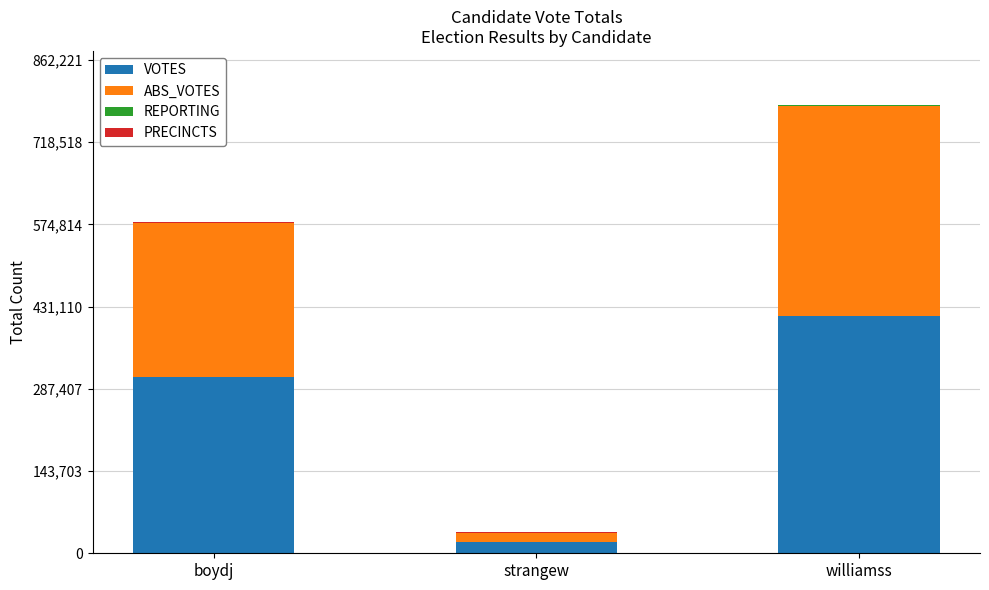

At which label does VOTES reach its peak?

williamss